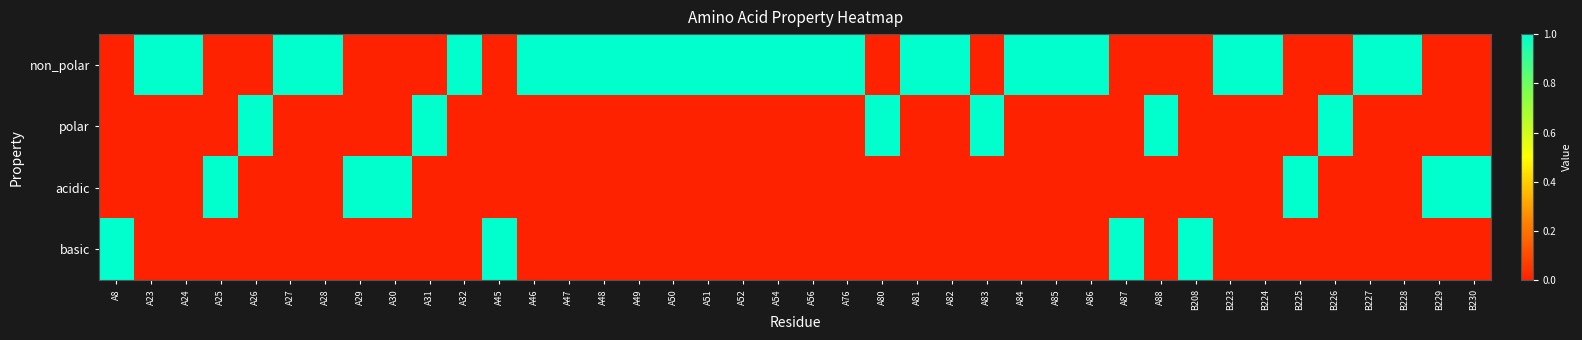

Reading right to left, transcribe all the data shown in this chart.

non_polar: B230=0	B229=0	B228=1	B227=1	B226=0	B225=0	B224=1	B223=1	B208=0	A88=0	A87=0	A86=1	A85=1	A84=1	A83=0	A82=1	A81=1	A80=0	A76=1	A56=1	A54=1	A52=1	A51=1	A50=1	A49=1	A48=1	A47=1	A46=1	A45=0	A32=1	A31=0	A30=0	A29=0	A28=1	A27=1	A26=0	A25=0	A24=1	A23=1	A8=0
polar: B230=0	B229=0	B228=0	B227=0	B226=1	B225=0	B224=0	B223=0	B208=0	A88=1	A87=0	A86=0	A85=0	A84=0	A83=1	A82=0	A81=0	A80=1	A76=0	A56=0	A54=0	A52=0	A51=0	A50=0	A49=0	A48=0	A47=0	A46=0	A45=0	A32=0	A31=1	A30=0	A29=0	A28=0	A27=0	A26=1	A25=0	A24=0	A23=0	A8=0
acidic: B230=1	B229=1	B228=0	B227=0	B226=0	B225=1	B224=0	B223=0	B208=0	A88=0	A87=0	A86=0	A85=0	A84=0	A83=0	A82=0	A81=0	A80=0	A76=0	A56=0	A54=0	A52=0	A51=0	A50=0	A49=0	A48=0	A47=0	A46=0	A45=0	A32=0	A31=0	A30=1	A29=1	A28=0	A27=0	A26=0	A25=1	A24=0	A23=0	A8=0
basic: B230=0	B229=0	B228=0	B227=0	B226=0	B225=0	B224=0	B223=0	B208=1	A88=0	A87=1	A86=0	A85=0	A84=0	A83=0	A82=0	A81=0	A80=0	A76=0	A56=0	A54=0	A52=0	A51=0	A50=0	A49=0	A48=0	A47=0	A46=0	A45=1	A32=0	A31=0	A30=0	A29=0	A28=0	A27=0	A26=0	A25=0	A24=0	A23=0	A8=1